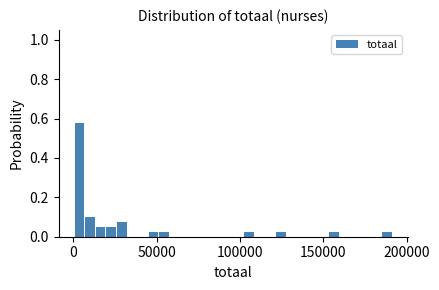

Read against the x-axis, roughly where is the centre of the tallest bar?

5000